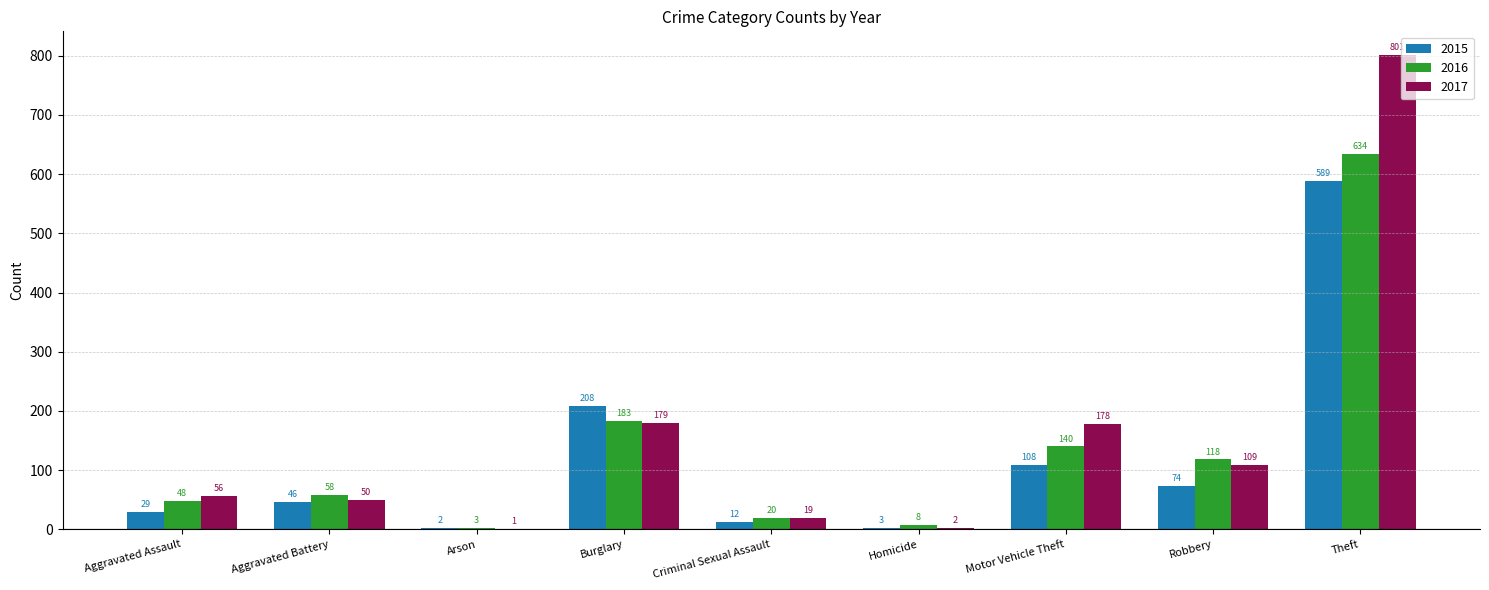

How many series are shown in this chart?

3